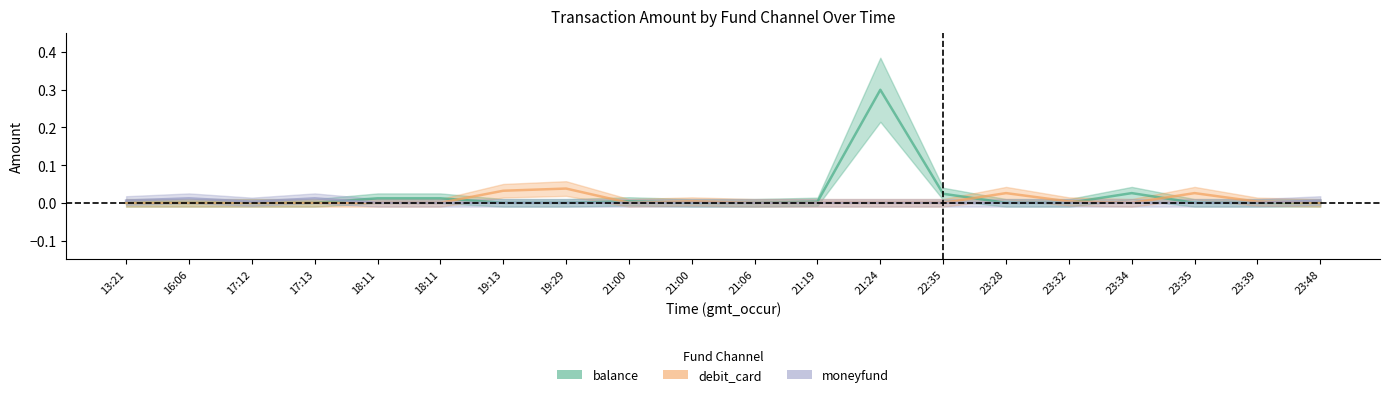

Rank the series at 21:00 from lowest to highest value.

debit_card, moneyfund, balance